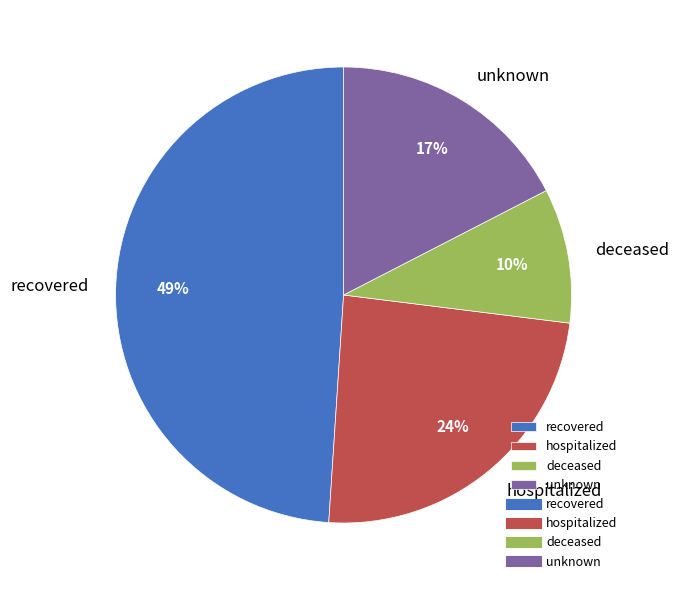

To the nearest percent, what portion does unknown represent?

17%